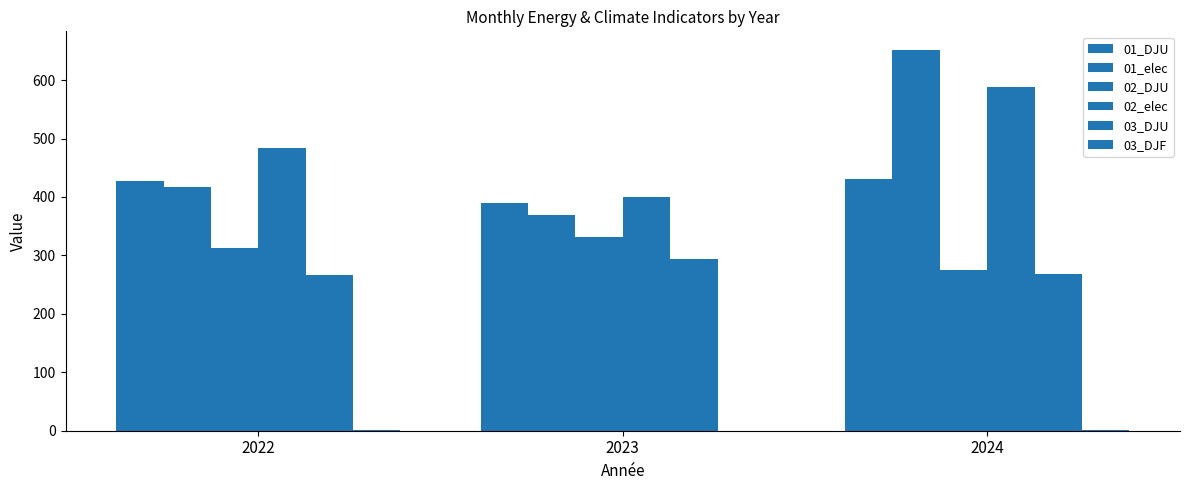

Which category has the highest value across all series?

2024